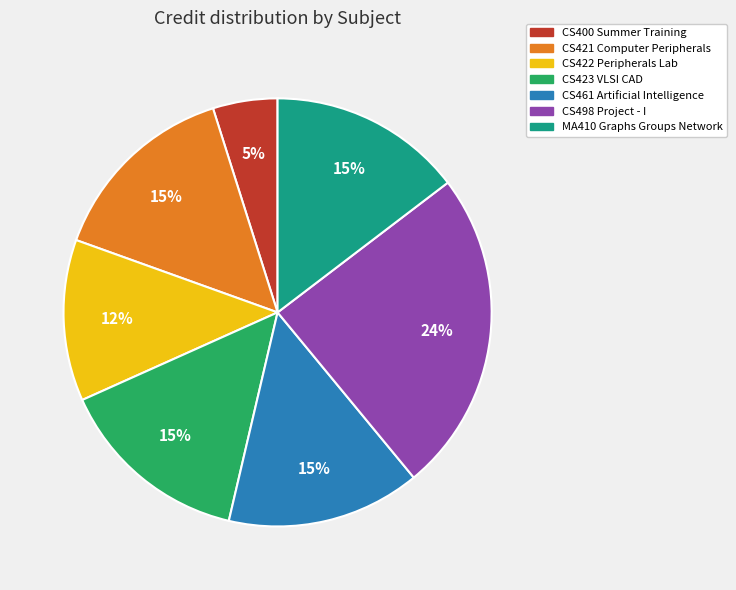

Is the sum of CS461 Artificial Intelligence and CS498 Project - I greater than half?

No